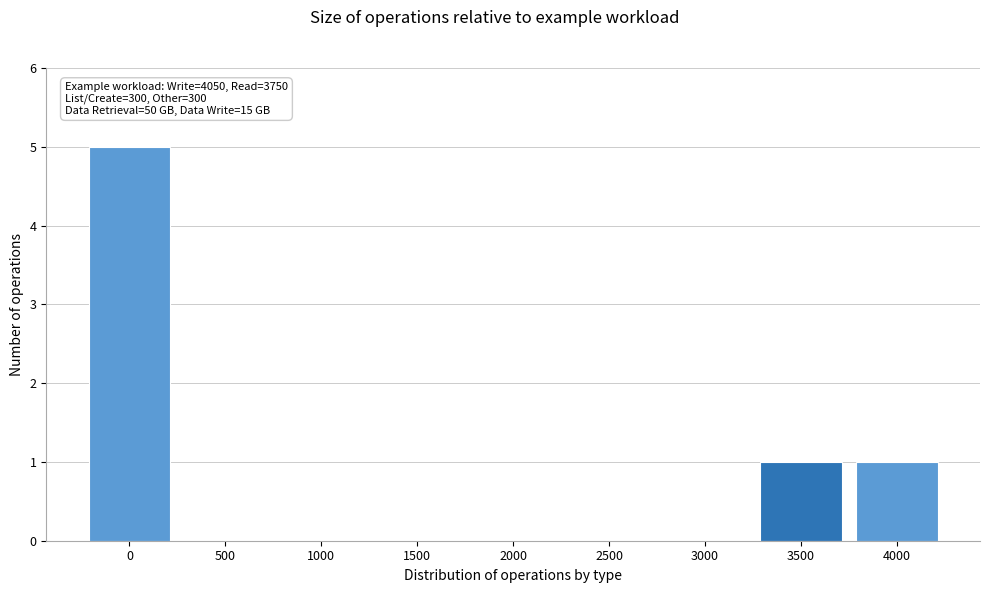

Reading left to right, extract all data points from this chart.

0=5	500=0	1000=0	1500=0	2000=0	2500=0	3000=0	3500=1	4000=1